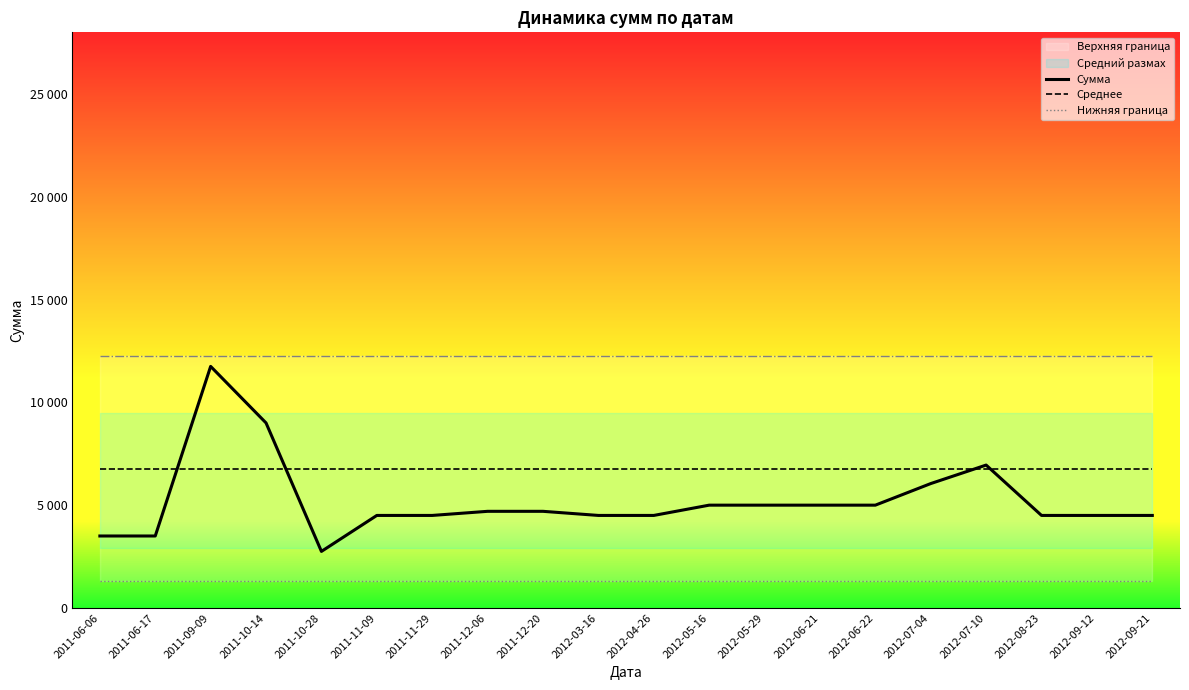

Where do Среднее and Сумма first cross each other?

2011-06-17 and 2011-09-09